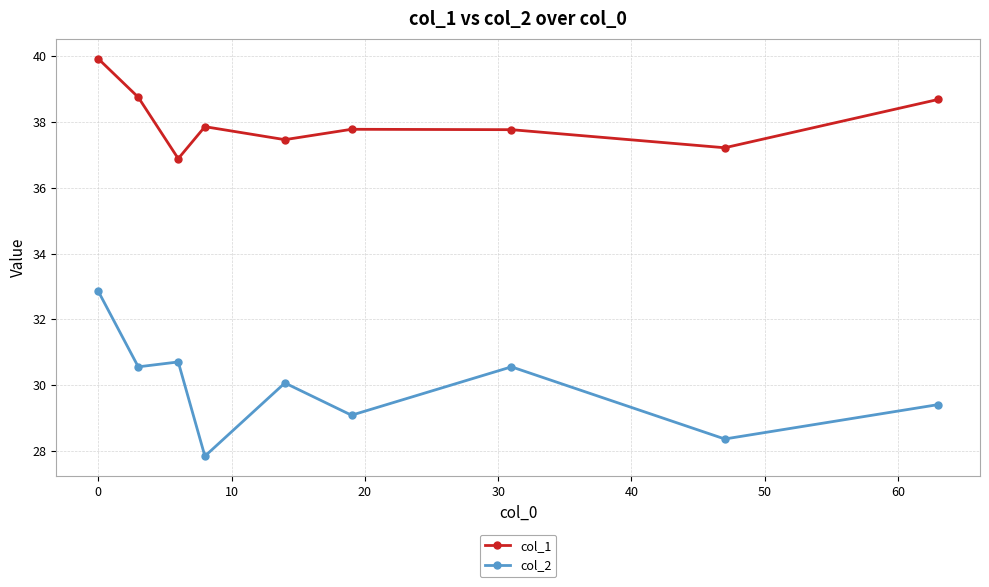

True or false: col_1 has more than 2 interior local peaks.

False